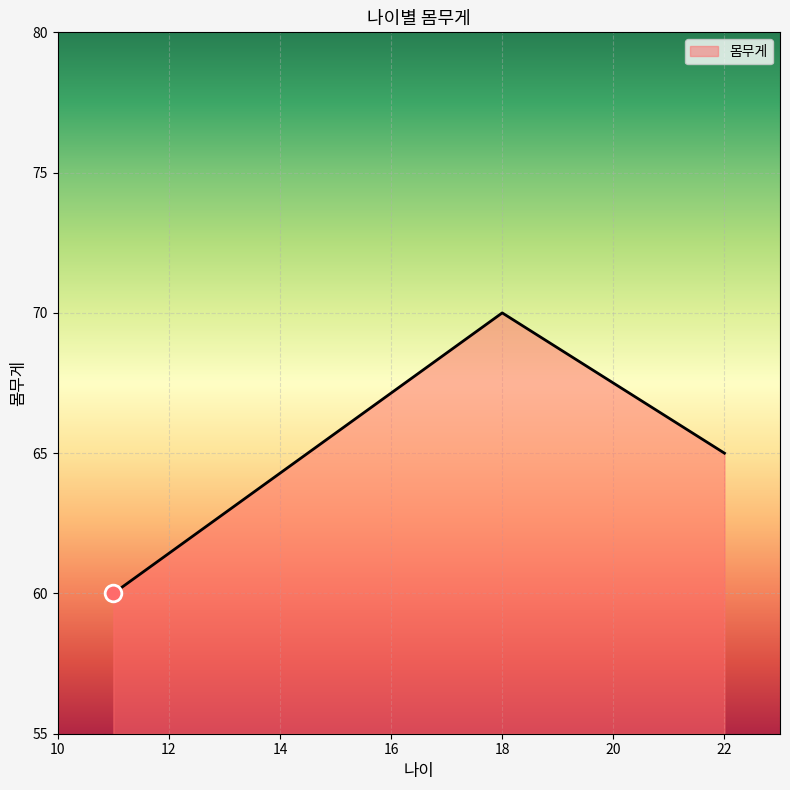

What is the average value?

65